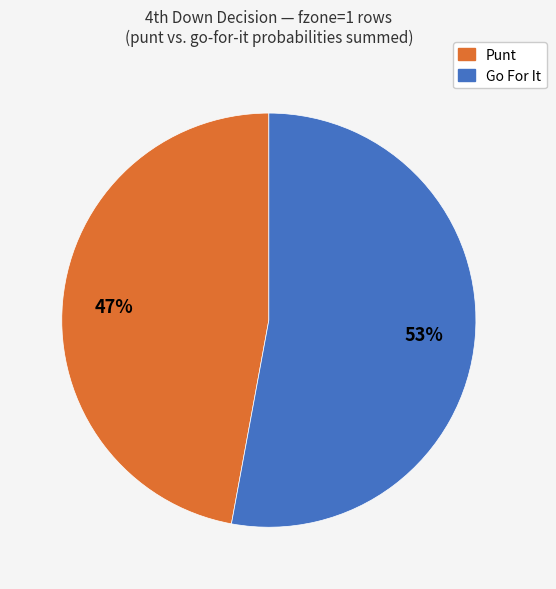

To the nearest percent, what is the average slice percentage?

50%